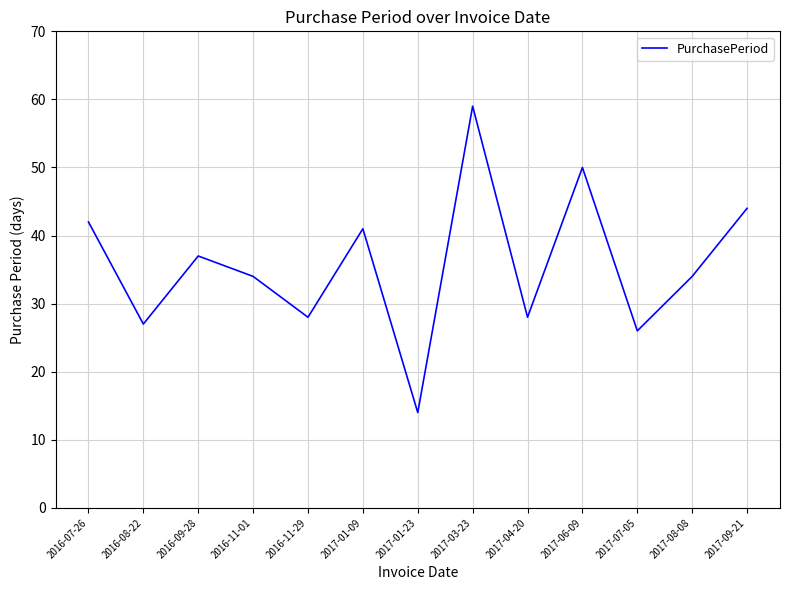

What is the change in value from 2016-11-01 to 2017-04-20?

-6